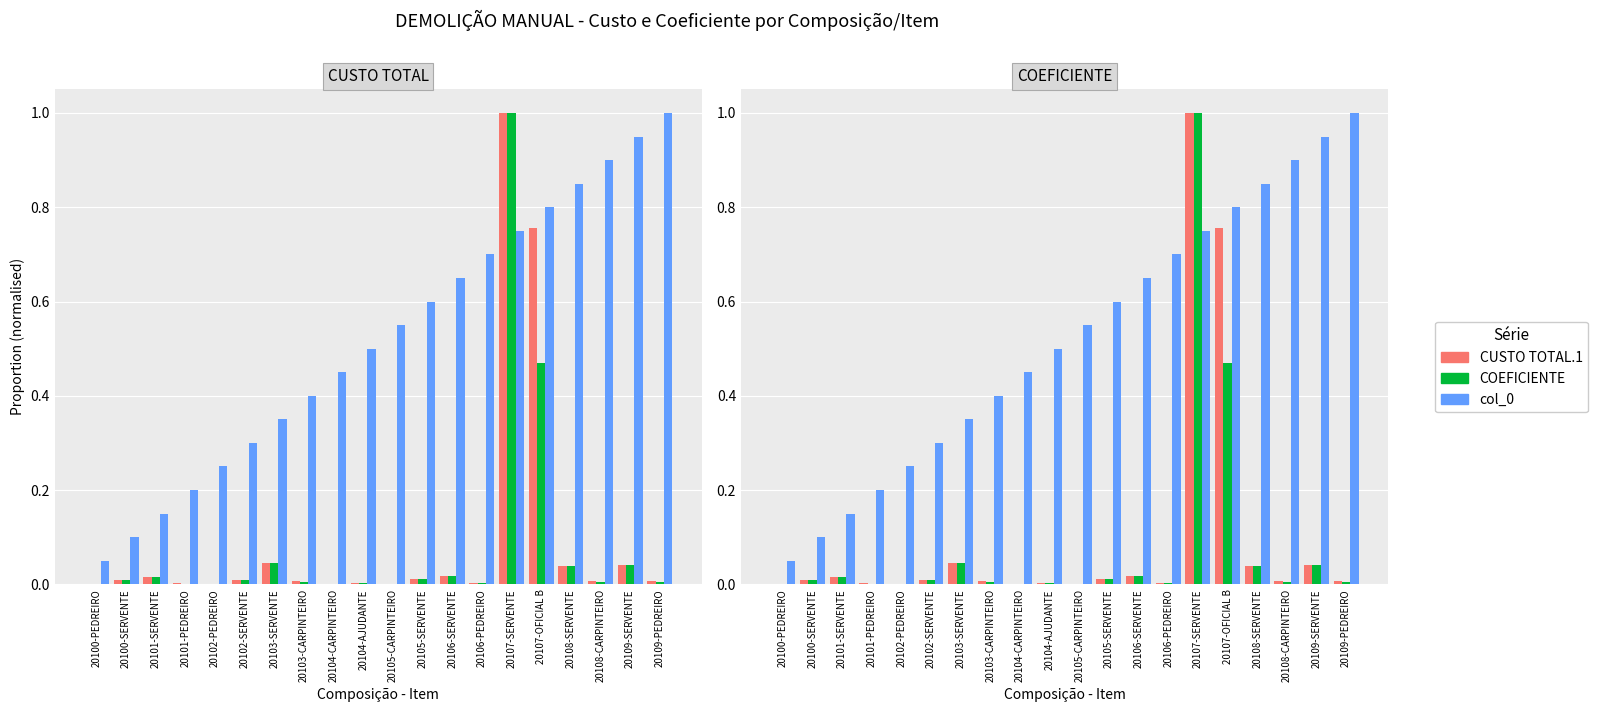

Reading right to left, extract all data points from this chart.

CUSTO TOTAL.1: 0.0	0.0	0.0	0.0	0.8	1.0	0.0	0.0	0.0	0.0	0.0	0.0	0.0	0.0	0.0	0.0	0.0	0.0	0.0	0.0
COEFICIENTE: 0.0	0.0	0.0	0.0	0.5	1.0	0.0	0.0	0.0	0.0	0.0	0.0	0.0	0.0	0.0	0.0	0.0	0.0	0.0	0.0
col_0: 1.0	0.9	0.9	0.8	0.8	0.8	0.7	0.7	0.6	0.6	0.5	0.5	0.4	0.3	0.3	0.2	0.2	0.1	0.1	0.1